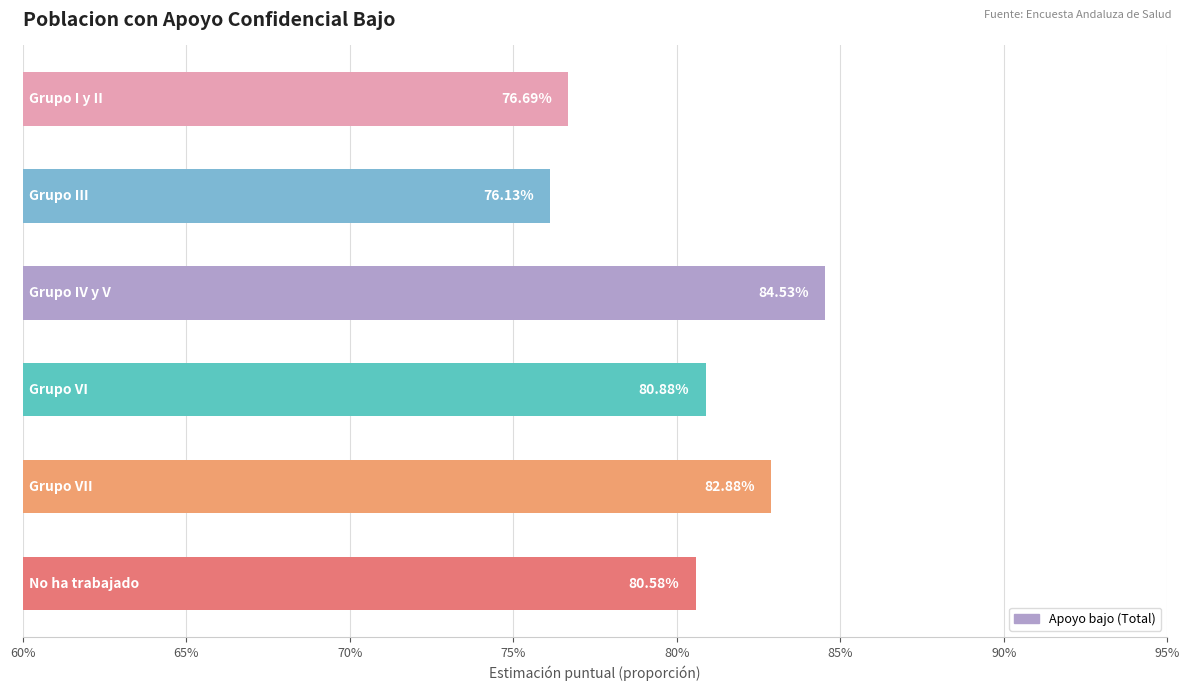

What is the difference between the maximum and second lowest values?

0.1